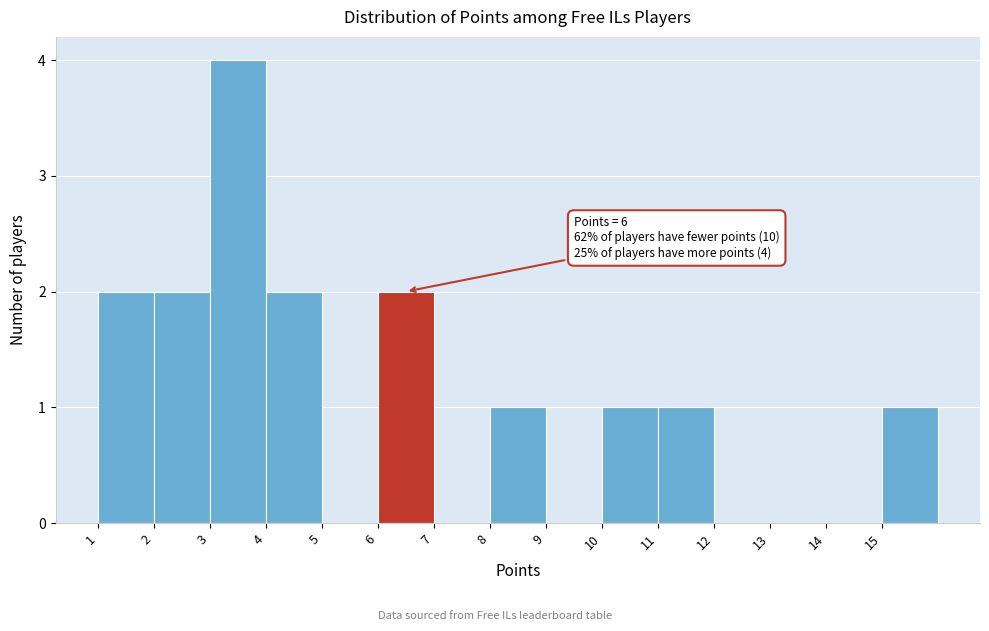

Which range on the x-axis has the tallest bar?

3 to 4